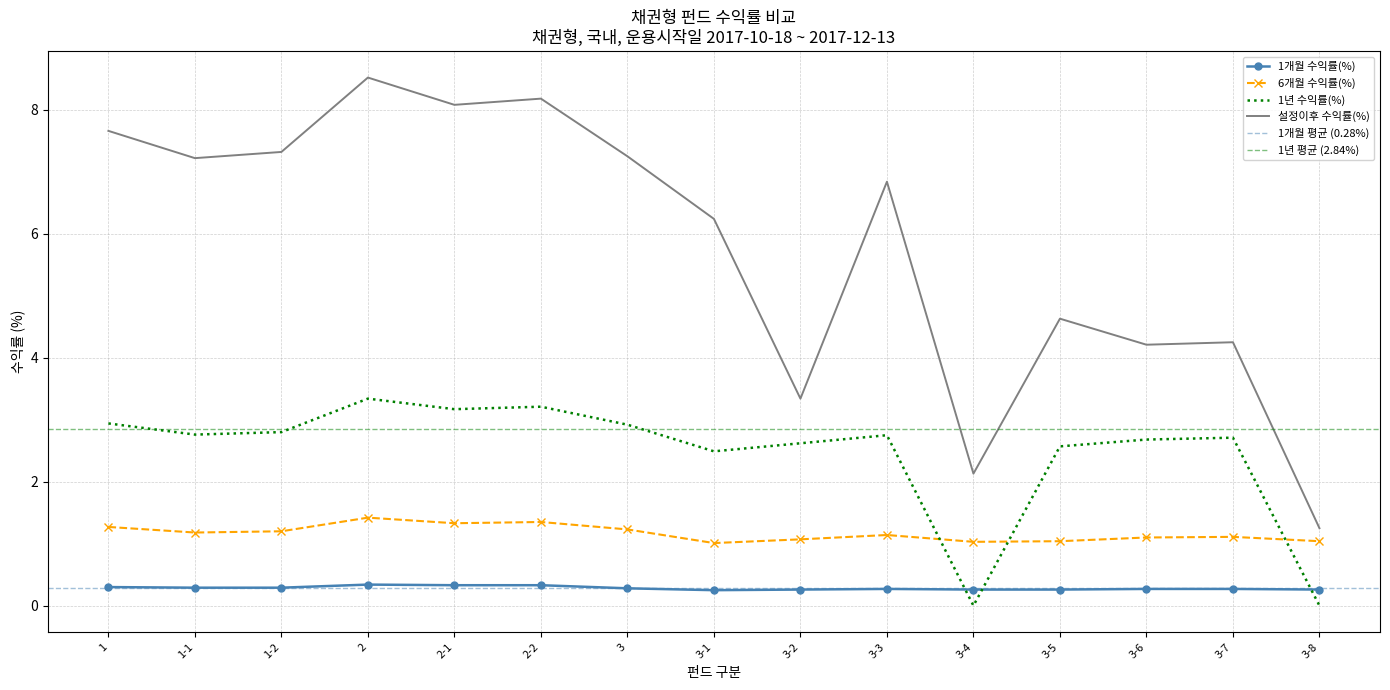

Is this an area chart (filled region under the line)?

No